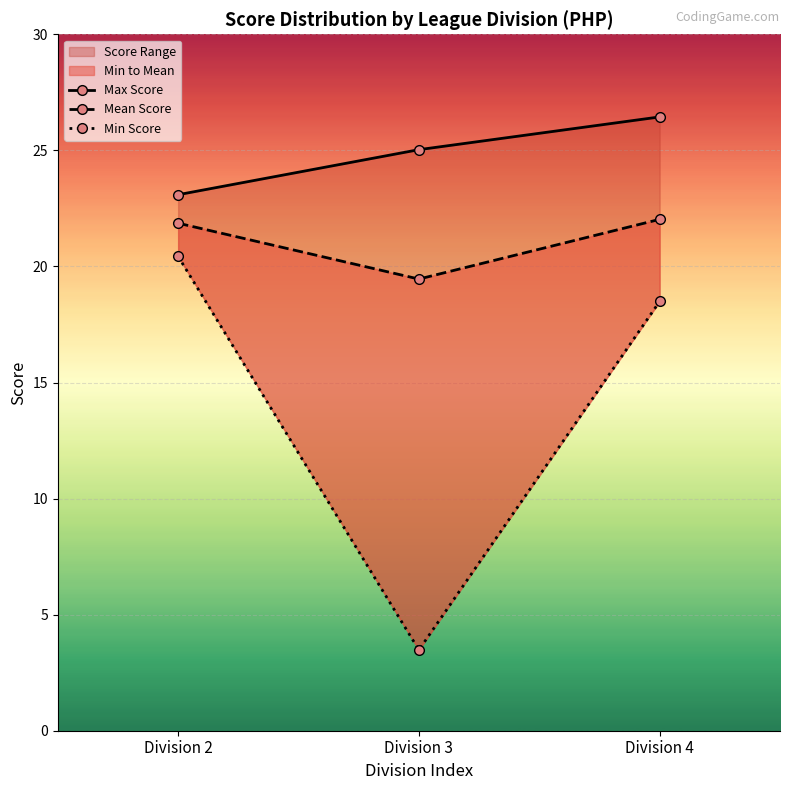

How many values in the Min Score series are below 18?

1